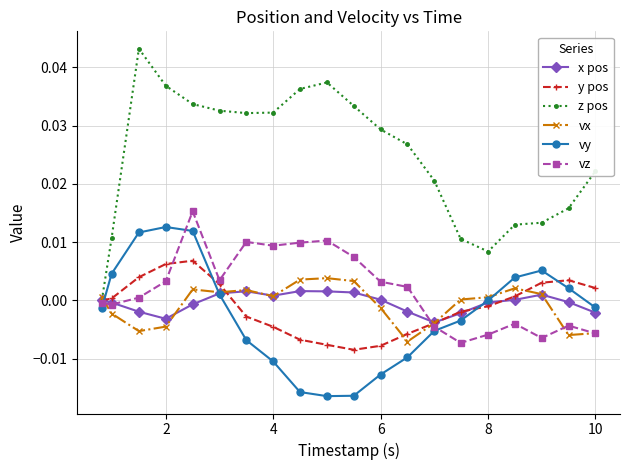

How many intersections are there between y pos and vy?

4